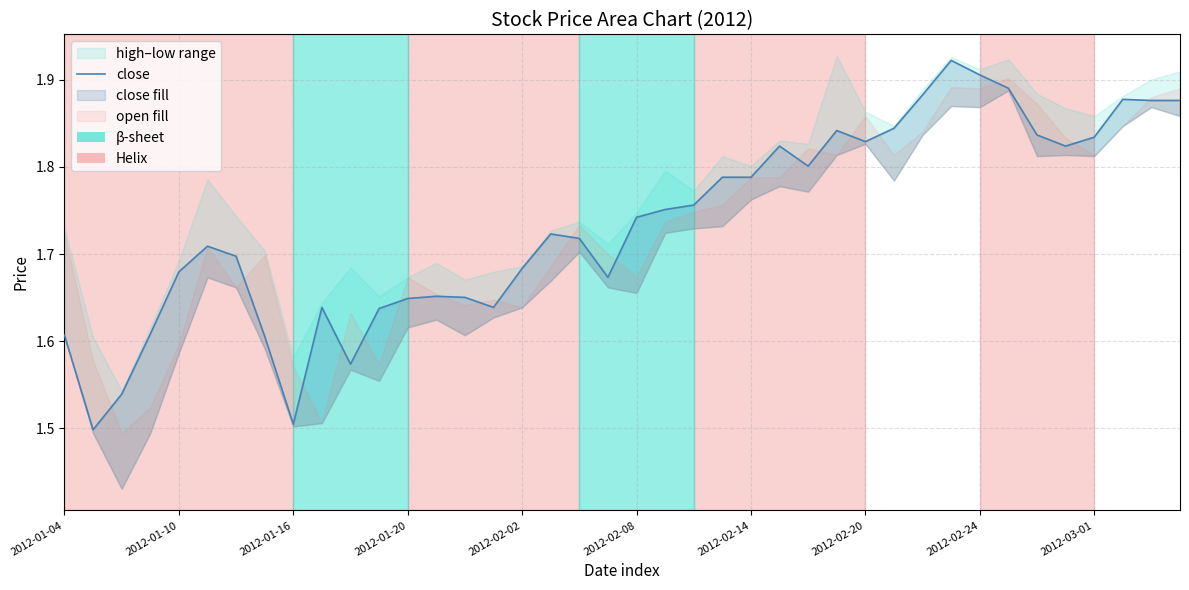

The chart shows a value of 1.9 at 2012-02-24. True or false?

True